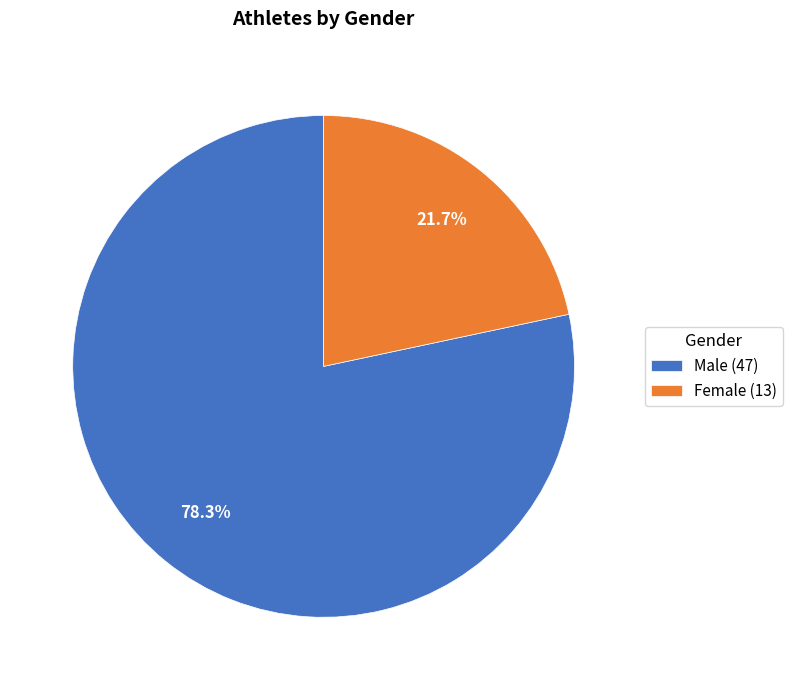

How many segments does this pie chart have?

2